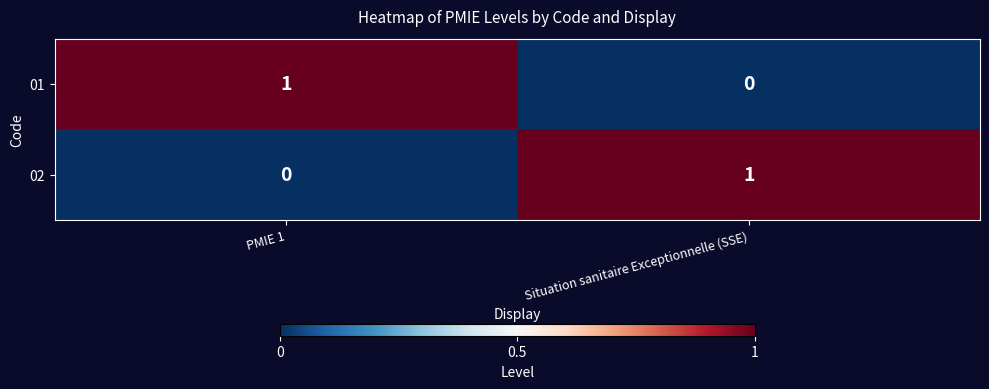

Which category has the highest value in the 02 series?

Situation sanitaire Exceptionnelle (SSE)